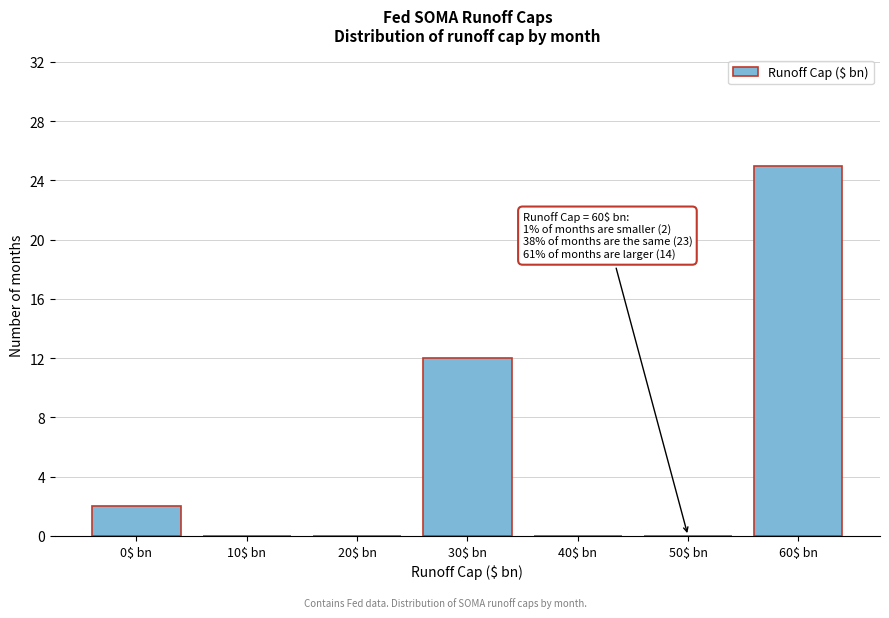

Which category has the highest value across all series?

60$ bn